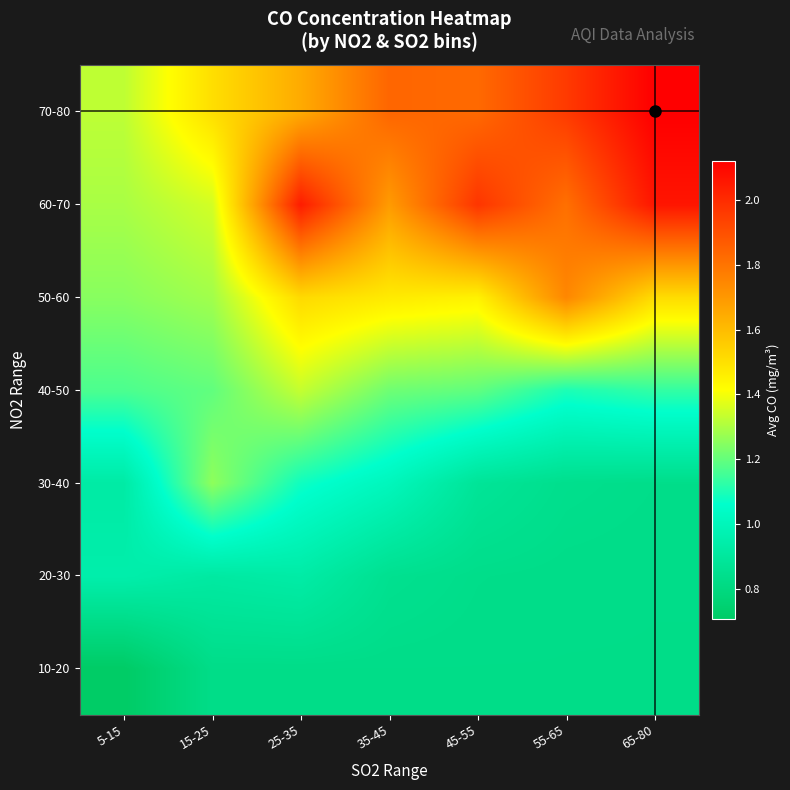

Reading right to left, extract all data points from this chart.

10-20: 65-80=0.8	55-65=0.8	45-55=0.8	35-45=0.8	25-35=0.8	15-25=0.8	5-15=0.7
20-30: 65-80=0.8	55-65=0.8	45-55=0.8	35-45=0.9	25-35=0.9	15-25=0.9	5-15=0.9
30-40: 65-80=0.8	55-65=0.8	45-55=0.9	35-45=1.0	25-35=1.1	15-25=1.3	5-15=0.9
40-50: 65-80=1.1	55-65=1.1	45-55=1.2	35-45=1.2	25-35=1.3	15-25=1.2	5-15=1.2
50-60: 65-80=1.5	55-65=1.7	45-55=1.4	35-45=1.5	25-35=1.5	15-25=1.3	5-15=1.2
60-70: 65-80=2.1	55-65=1.8	45-55=2.0	35-45=1.7	25-35=2.0	15-25=1.4	5-15=1.3
70-80: 65-80=2.1	55-65=2.0	45-55=1.8	35-45=1.8	25-35=1.6	15-25=1.5	5-15=1.3